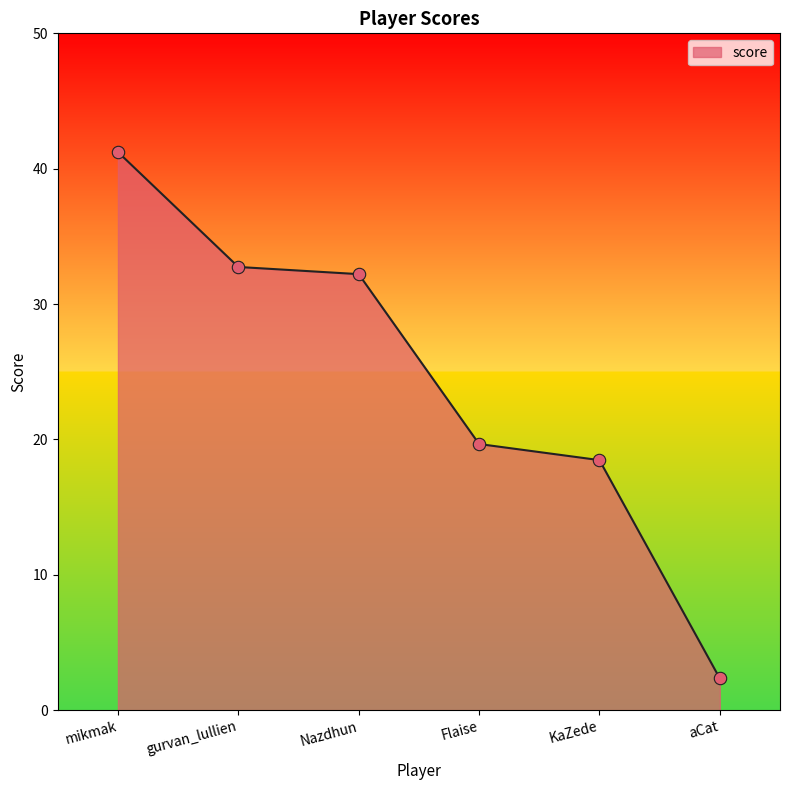

What is the change in value from mikmak to Nazdhun?

-9.0